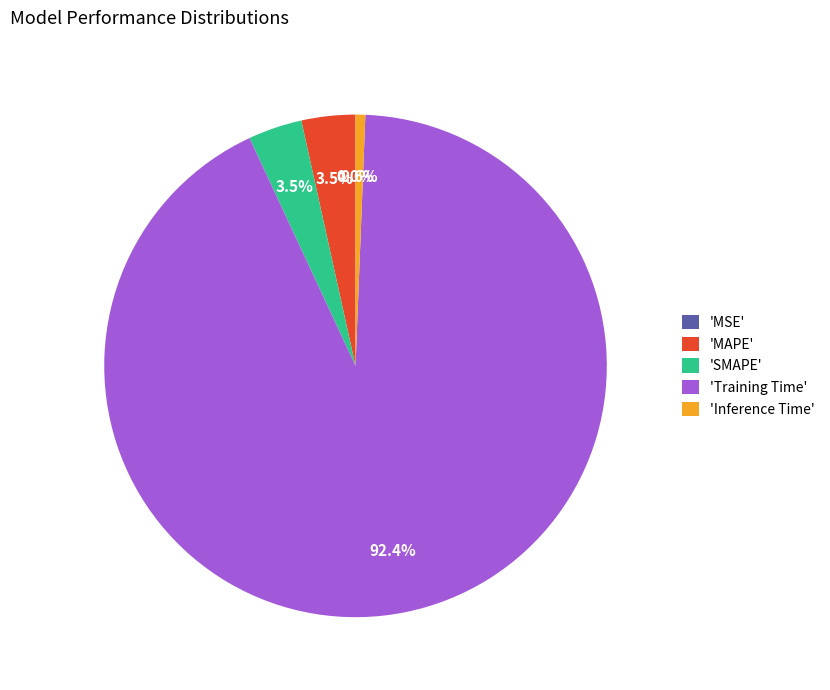

To the nearest percent, what is the average slice percentage?

20%